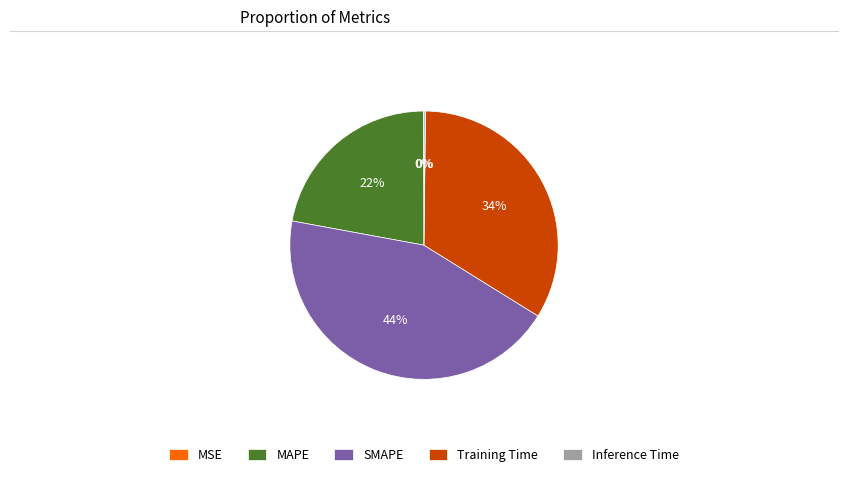

Is there a majority slice in this chart?

No